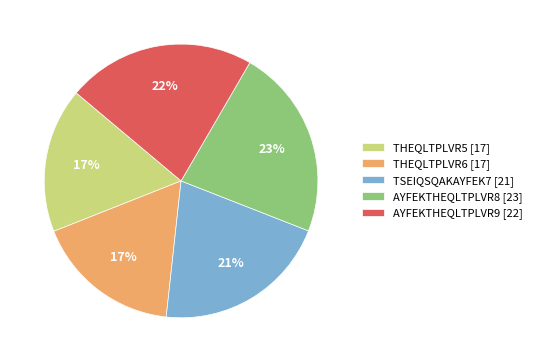

Between TSEIQSQAKAYFEK7 [21] and AYFEKTHEQLTPLVR8 [23], which is larger?

AYFEKTHEQLTPLVR8 [23]